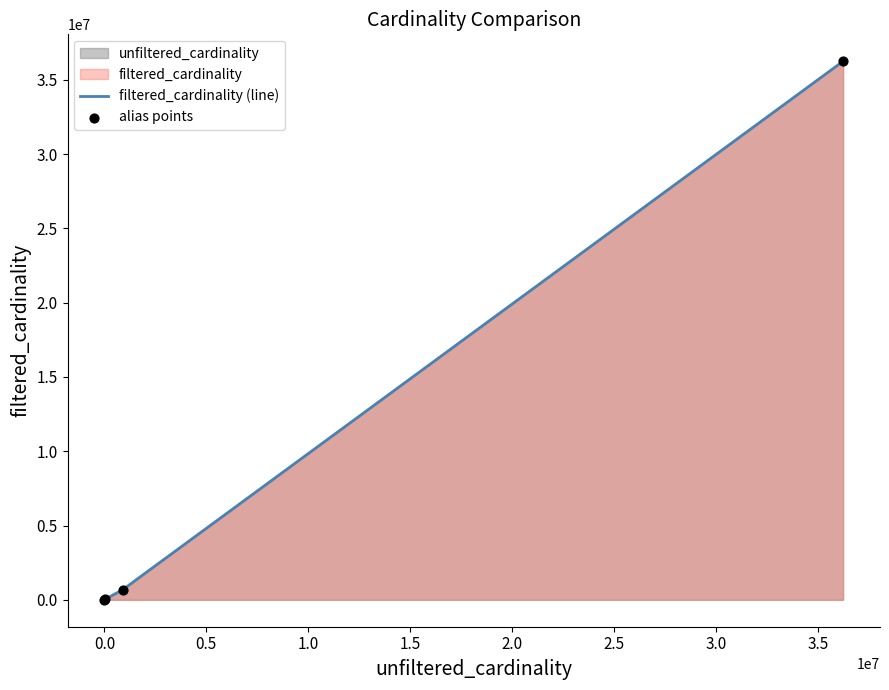

What is the greatest value displayed?

36244344